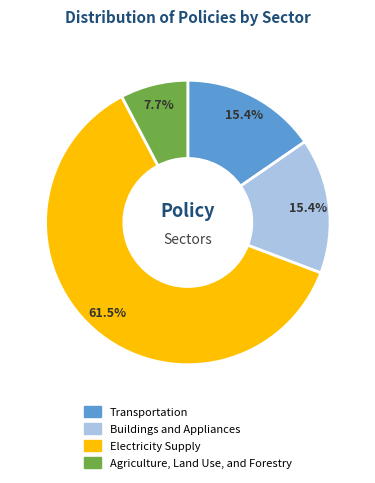

Which slice is the smallest?

Agriculture, Land Use, and Forestry